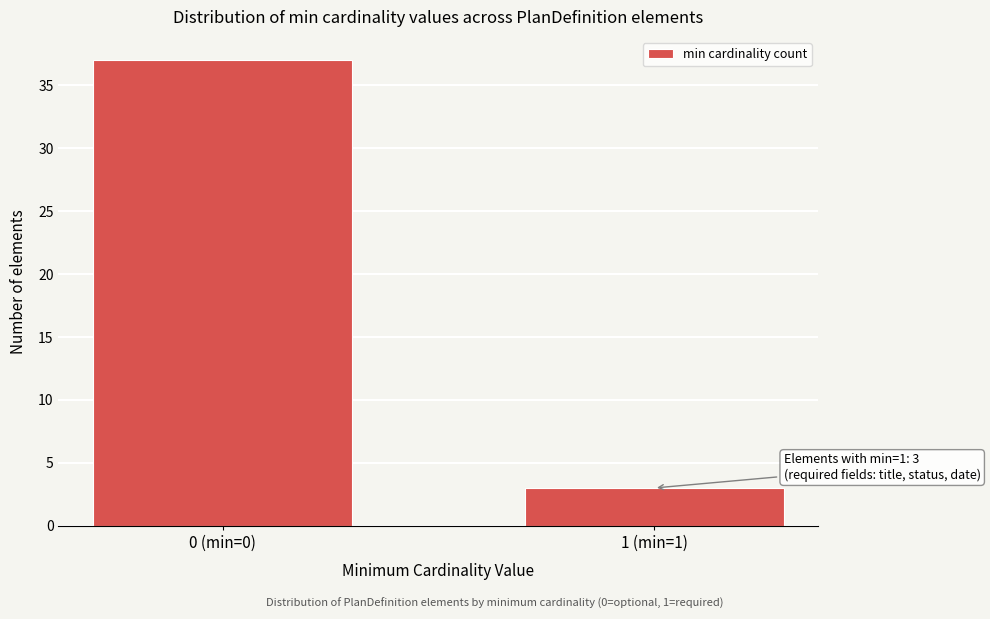

Reading right to left, extract all data points from this chart.

1 (min=1)=3	0 (min=0)=37